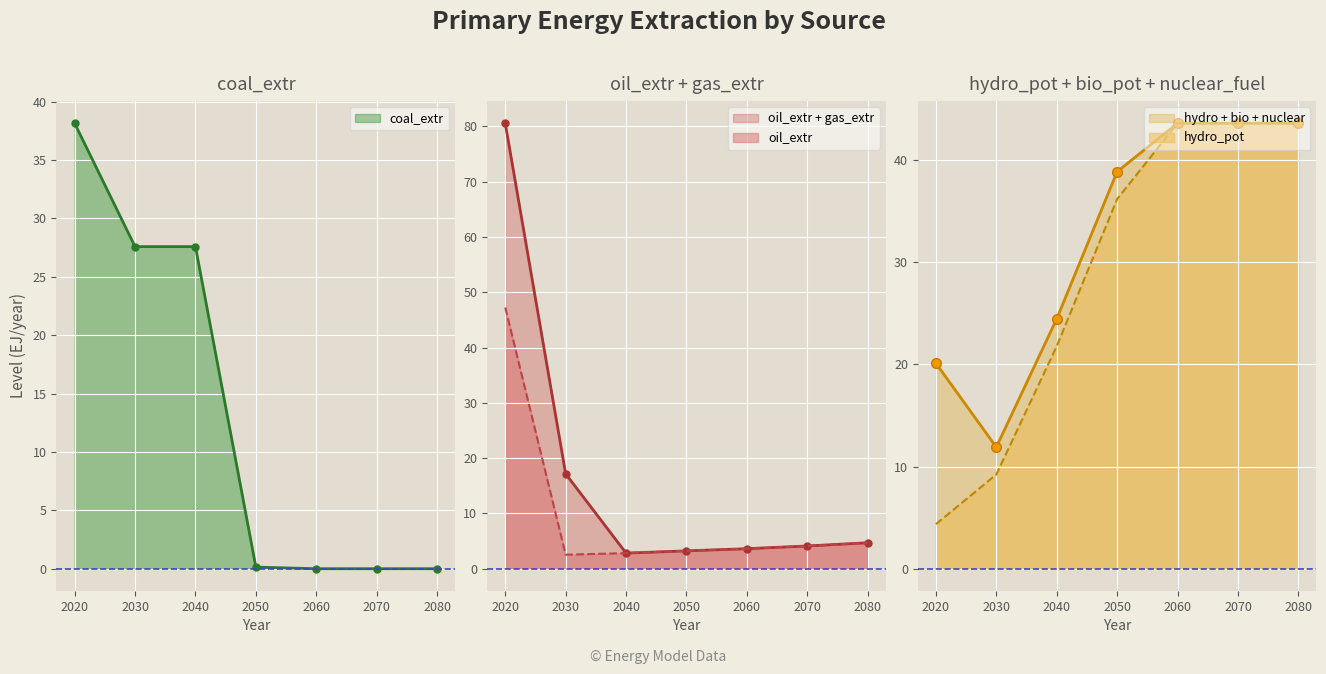

What is the difference between the oil_extr values at 2070 and 2020?

43.1